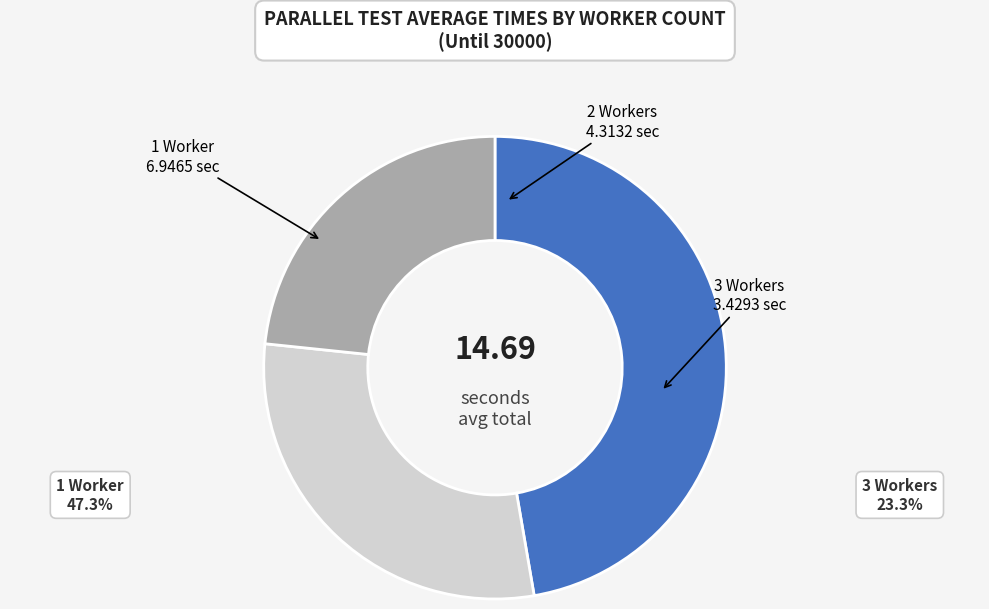

Does any single category account for the majority?

No